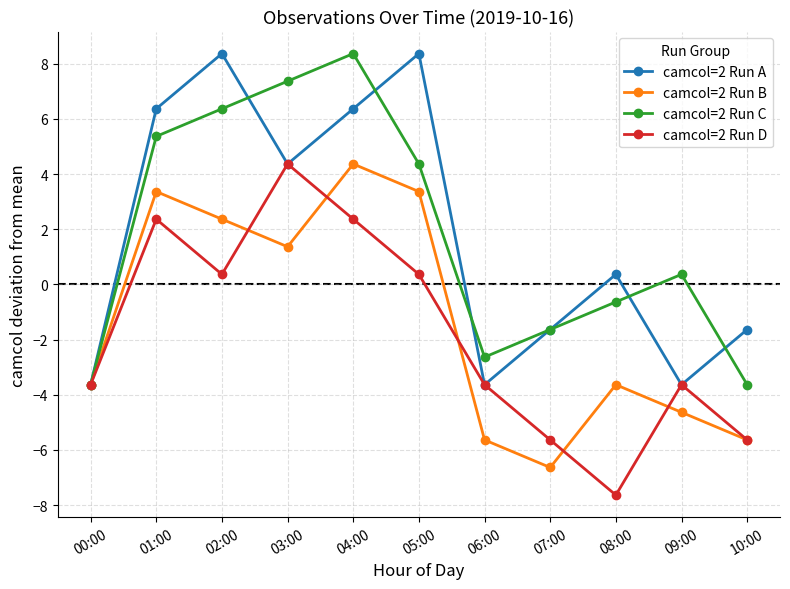

What position from the left is 10:00?

11